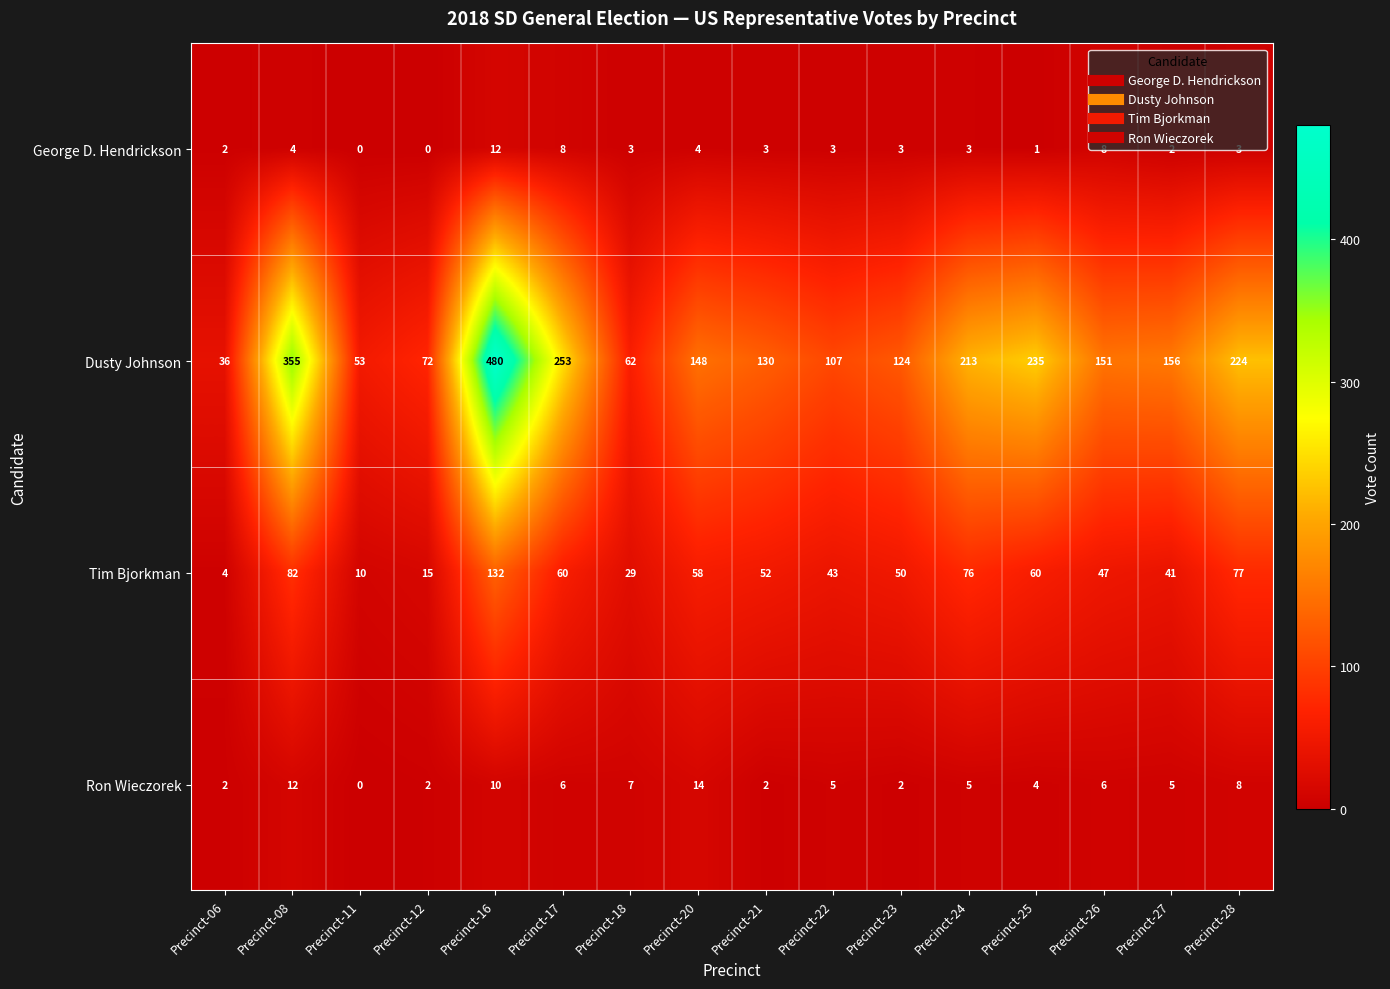

List the series in order of their peak value, lowest first.

George D. Hendrickson, Ron Wieczorek, Tim Bjorkman, Dusty Johnson